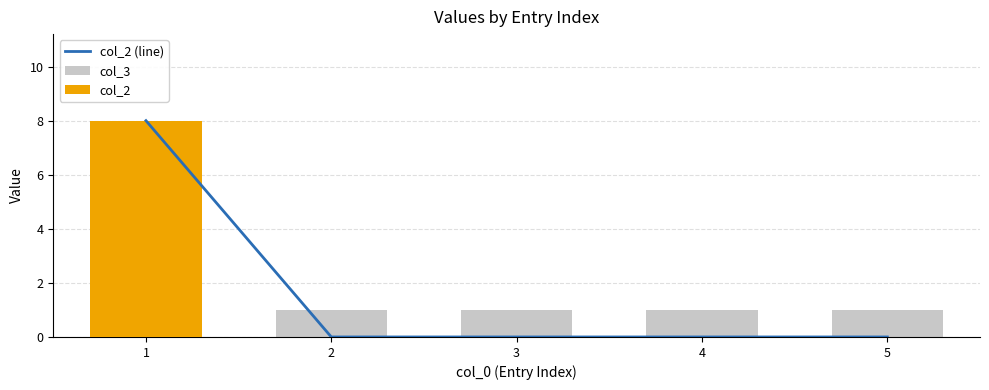

Where is col_2 (line) nearest to the value 4?

1